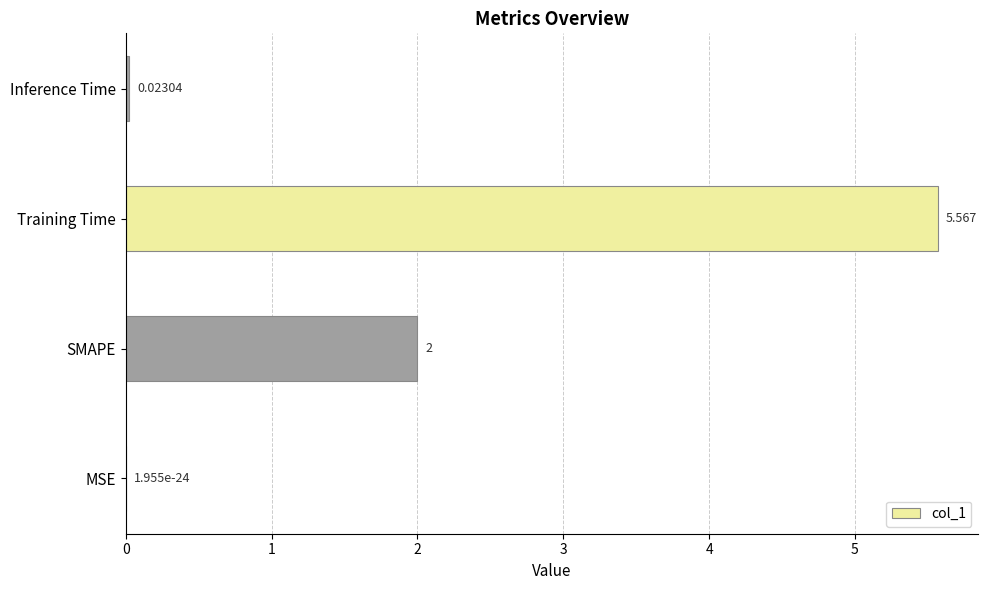

Where is the data nearest to the value 2?

SMAPE